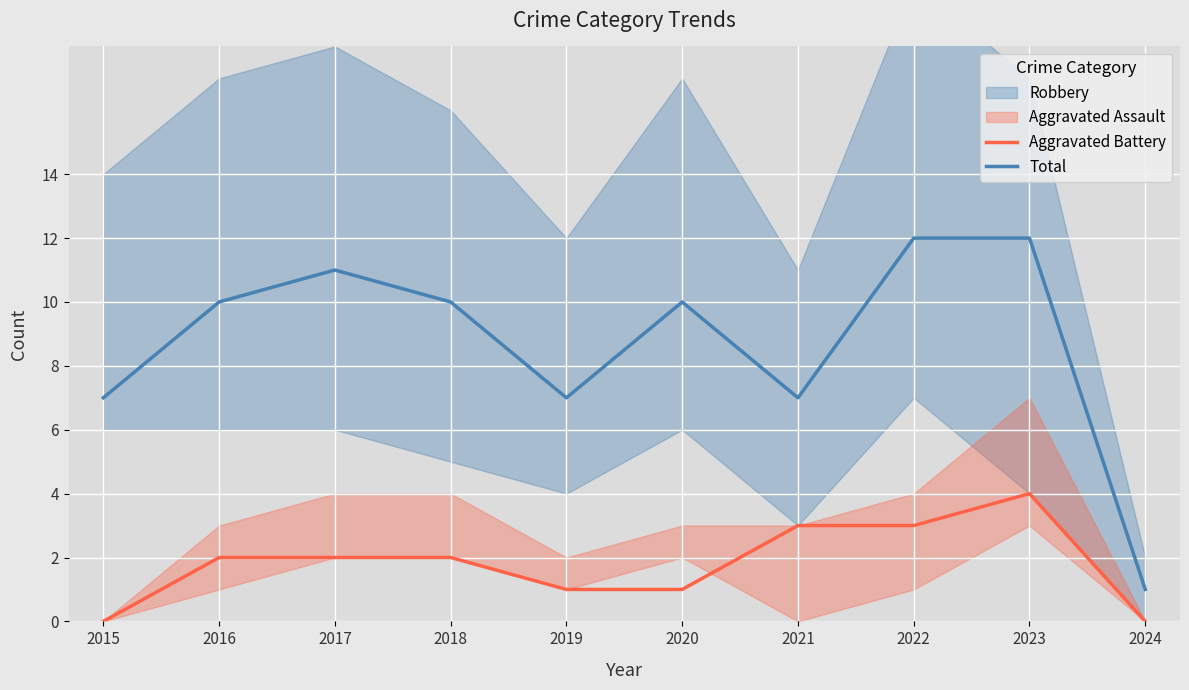

Reading left to right, list all the values displayed in this chart.

Aggravated Battery: 0	2	2	2	1	1	3	3	4	0
Total: 7	10	11	10	7	10	7	12	12	1